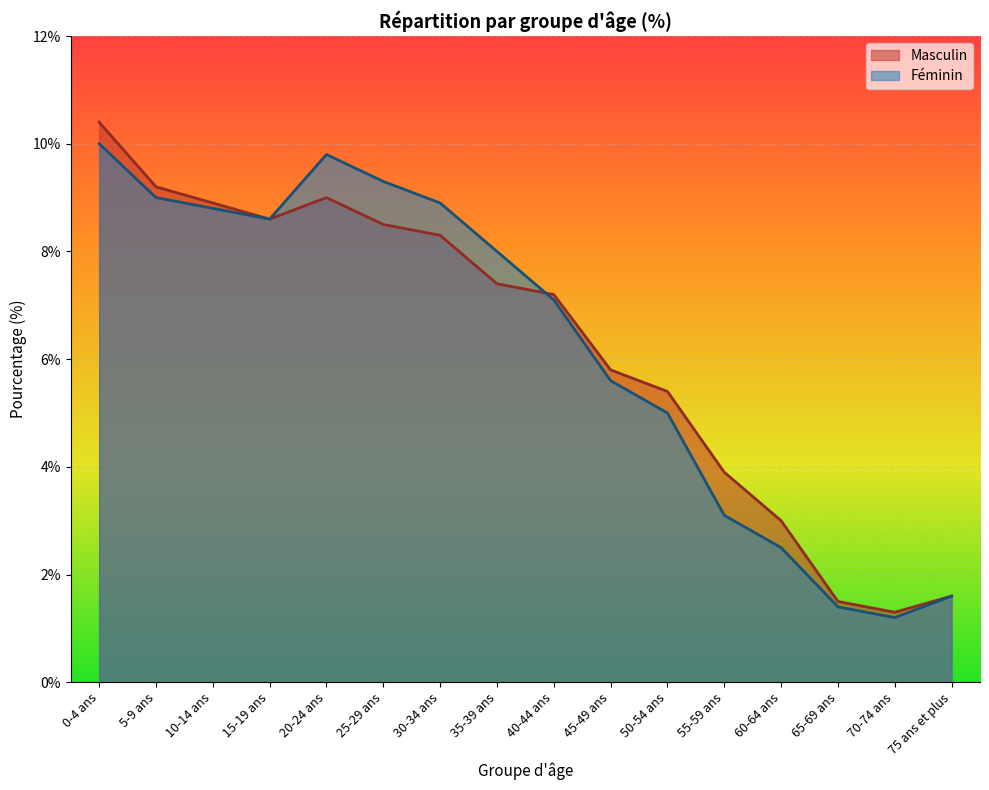

Which category has the highest value across all series?

0-4 ans